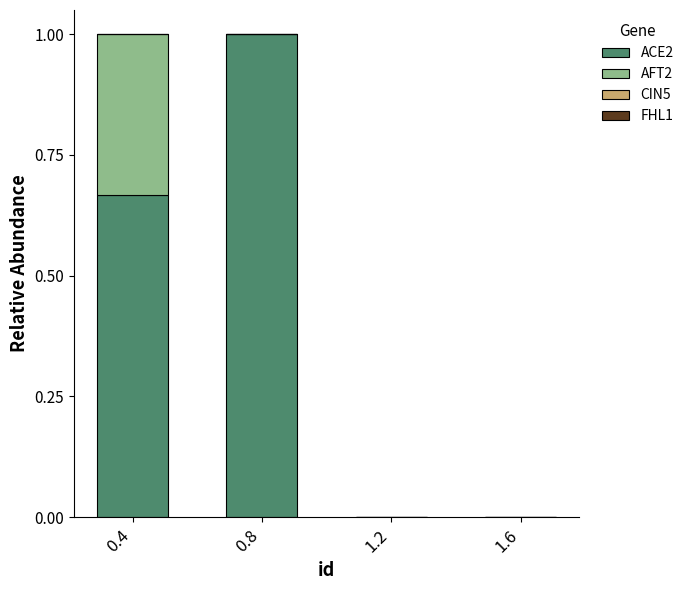

The ACE2 series shows -0.5 at 1.2. True or false?

False